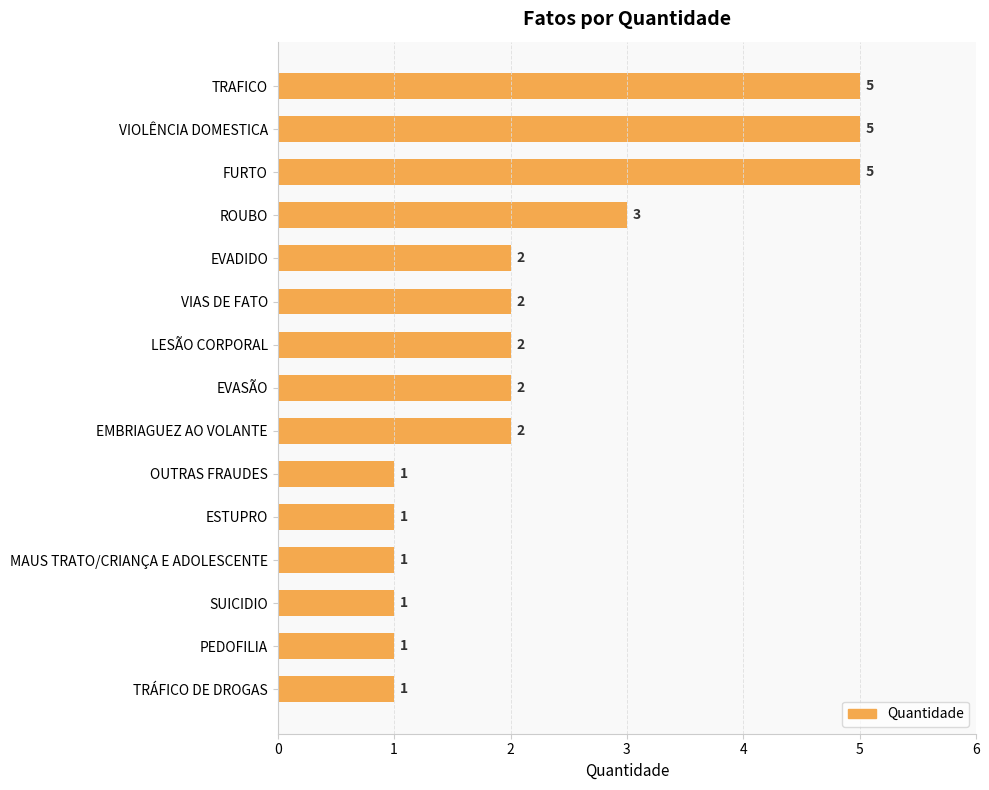

Reading top to bottom, transcribe all the data shown in this chart.

5	5	5	3	2	2	2	2	2	1	1	1	1	1	1